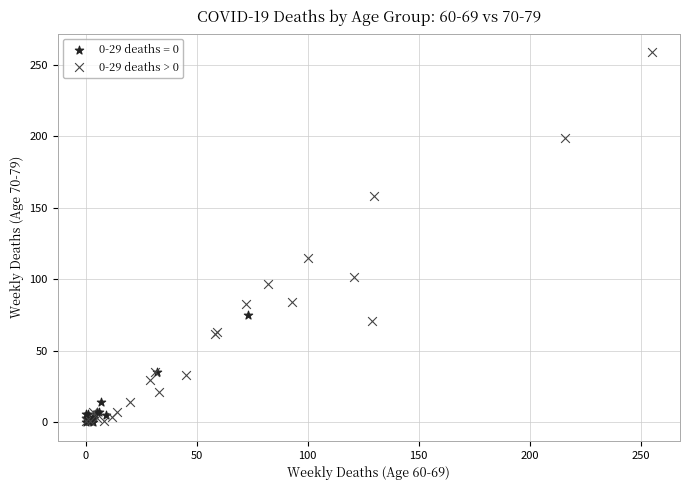

Which series has the largest Y range (max minus min)?

0-29 deaths > 0